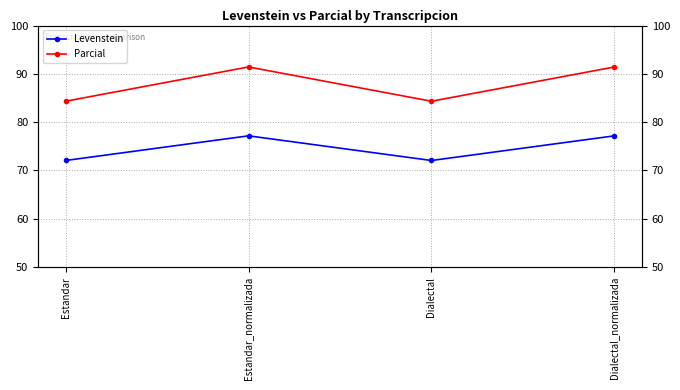

Which series changed the most between Estandar_normalizada and Dialectal?

Parcial